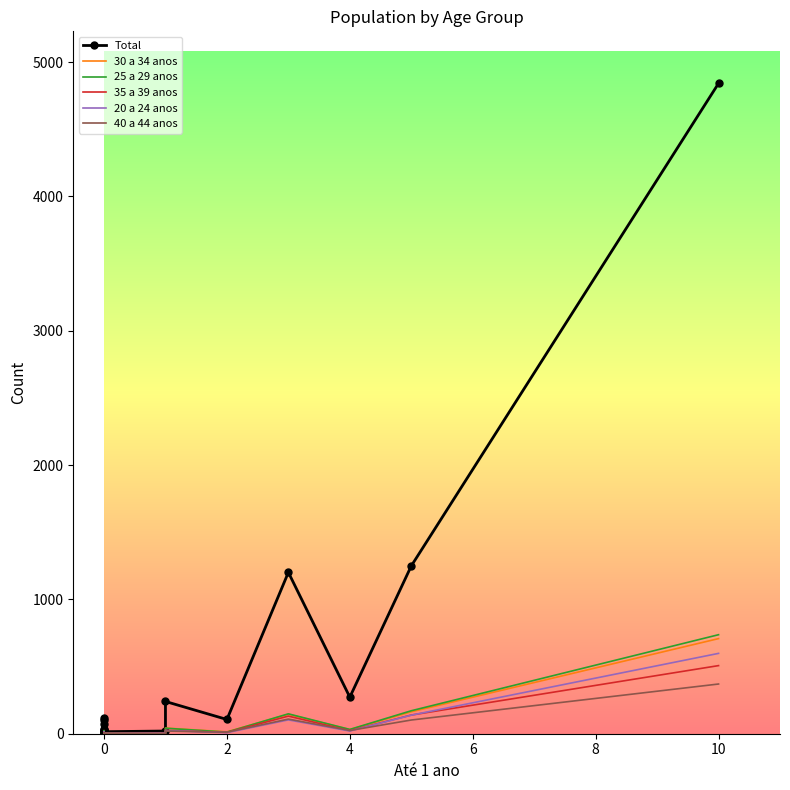

Rank the series by their maximum value, from lowest to highest.

40 a 44 anos, 35 a 39 anos, 20 a 24 anos, 30 a 34 anos, 25 a 29 anos, Total